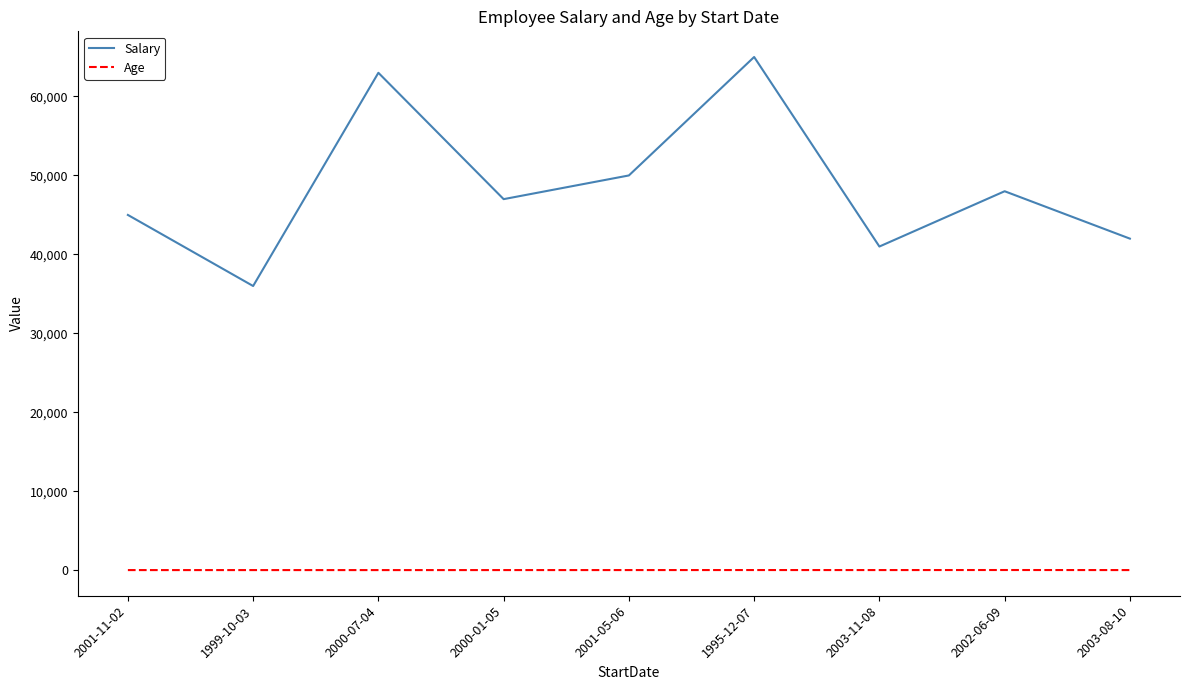

Rank the categories by Salary value from highest to lowest.

1995-12-07, 2000-07-04, 2001-05-06, 2002-06-09, 2000-01-05, 2001-11-02, 2003-08-10, 2003-11-08, 1999-10-03